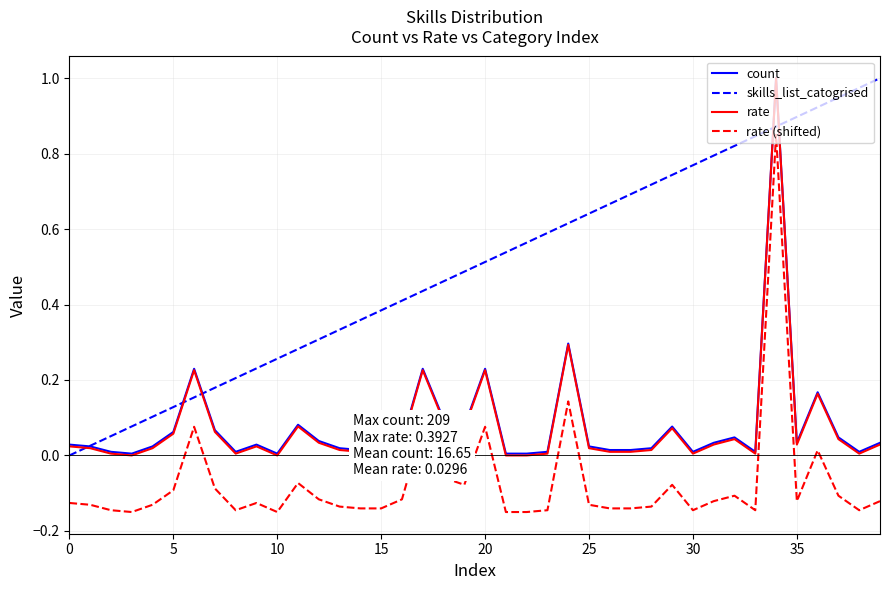

True or false: rate and rate (shifted) cross at least once.

False